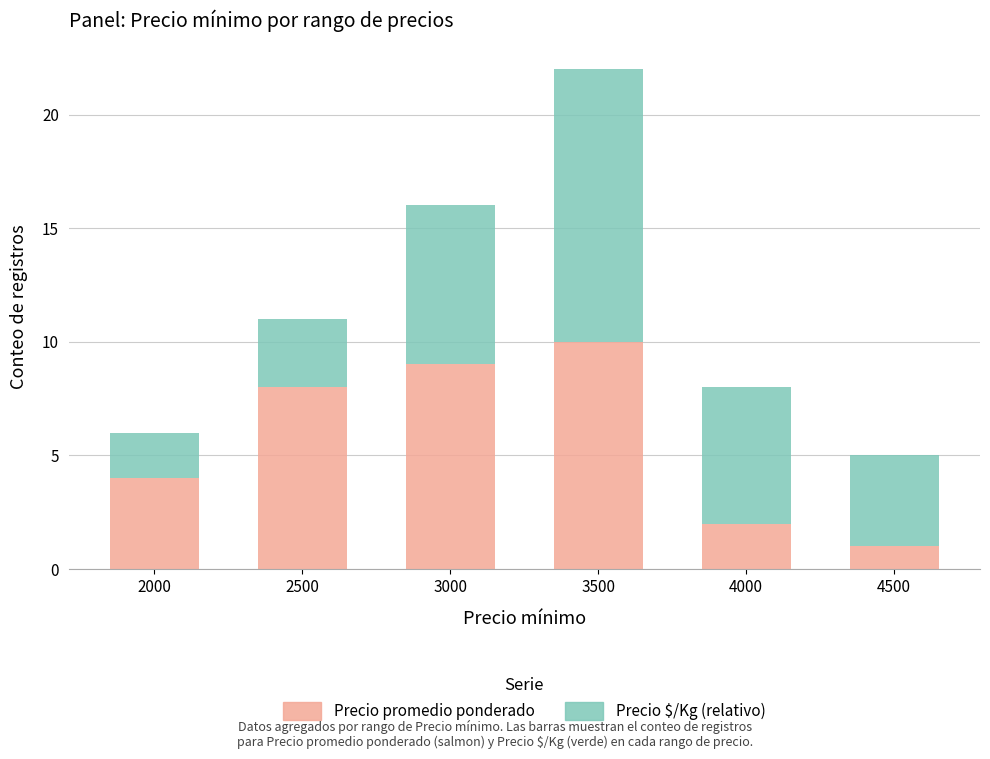

At which category is the sum across all series the highest?

3500